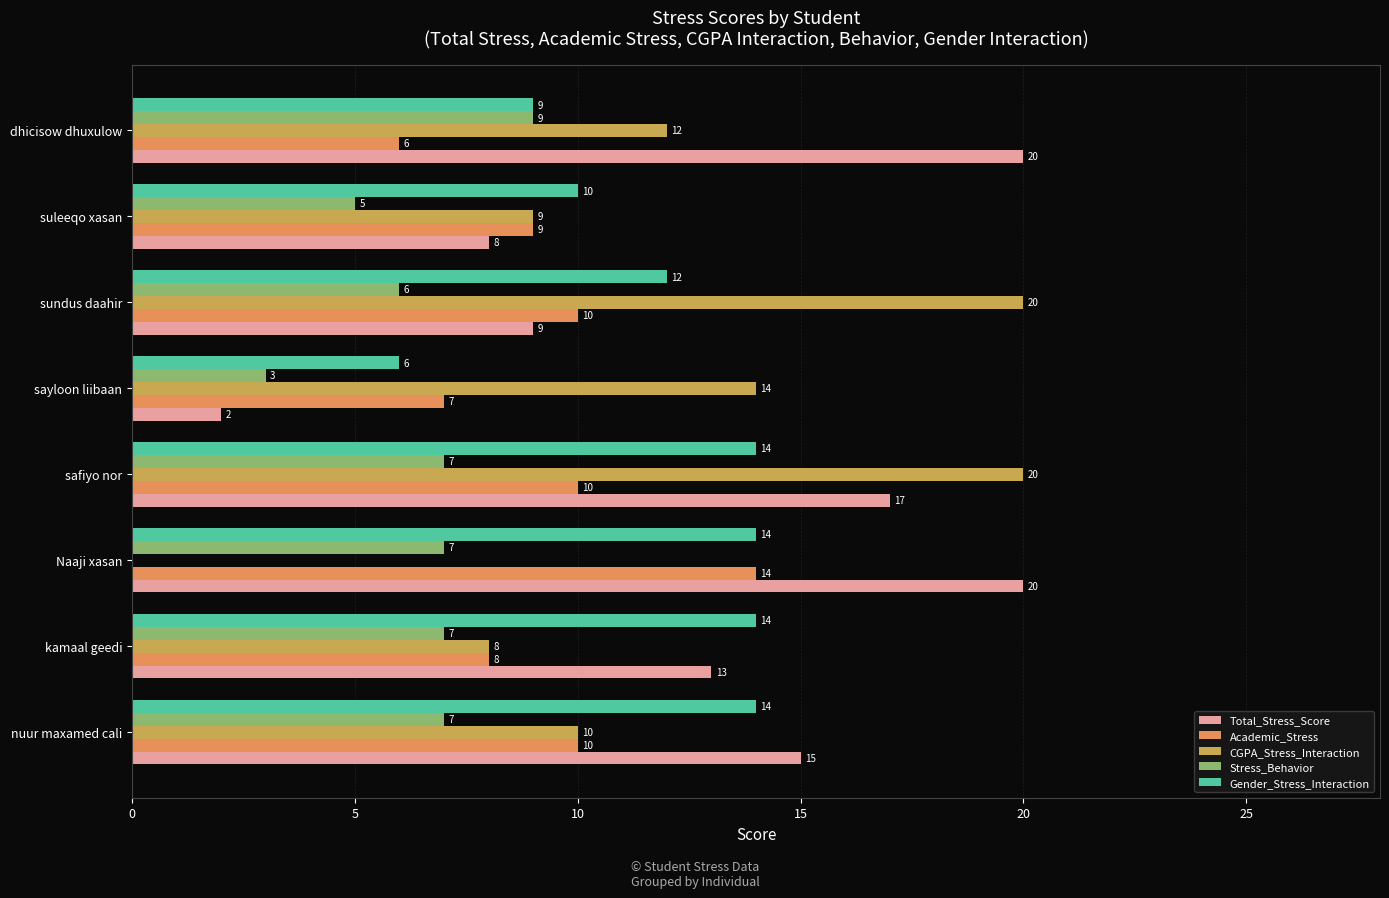

What is the approximate value of Total_Stress_Score at suleeqo xasan?

8